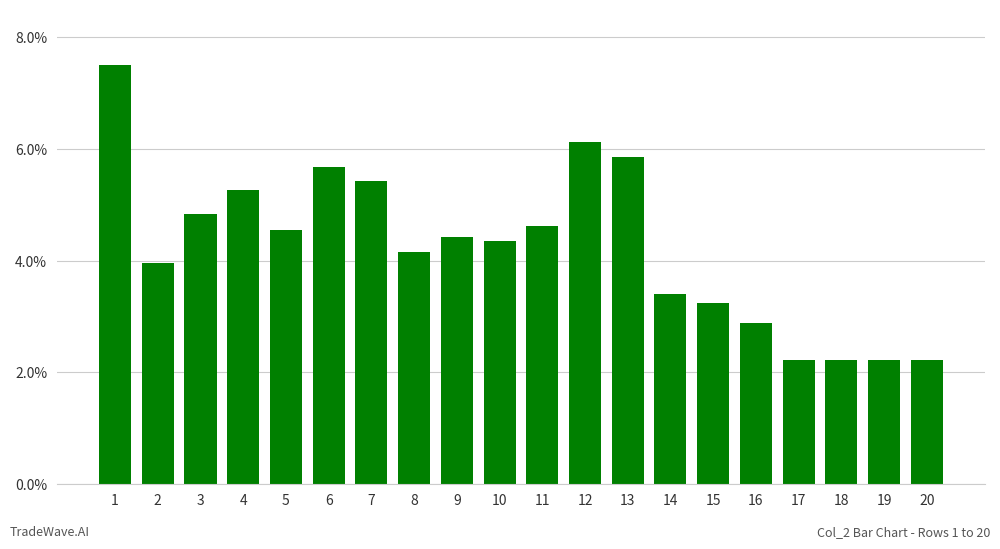

What is the difference between the maximum and minimum values?

5.3